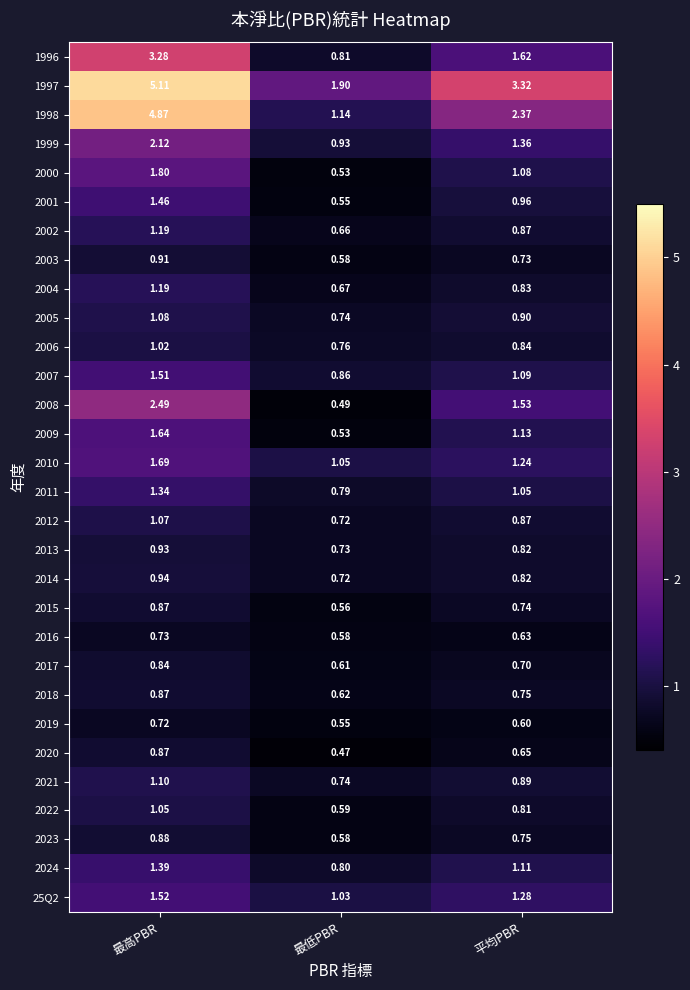

List the labels in order of 2009 value, largest first.

最高PBR, 平均PBR, 最低PBR